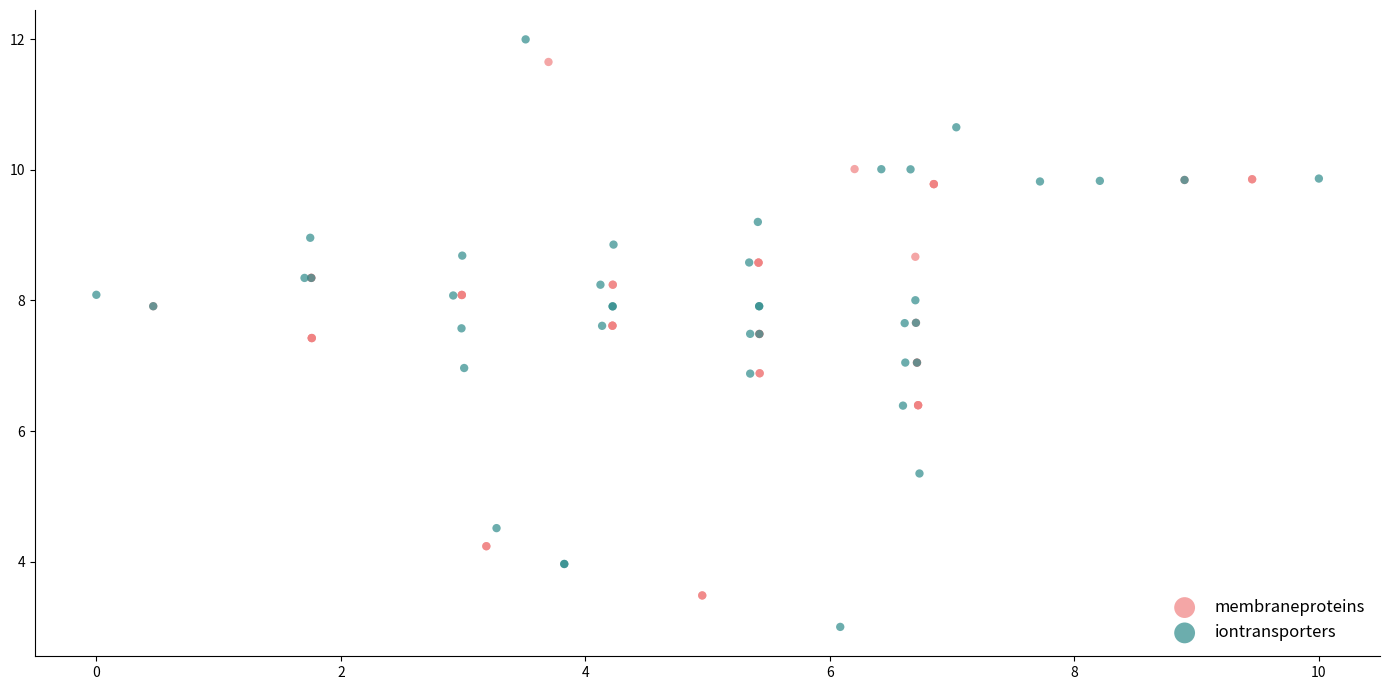

Which series contains the lowest Y value?

iontransporters